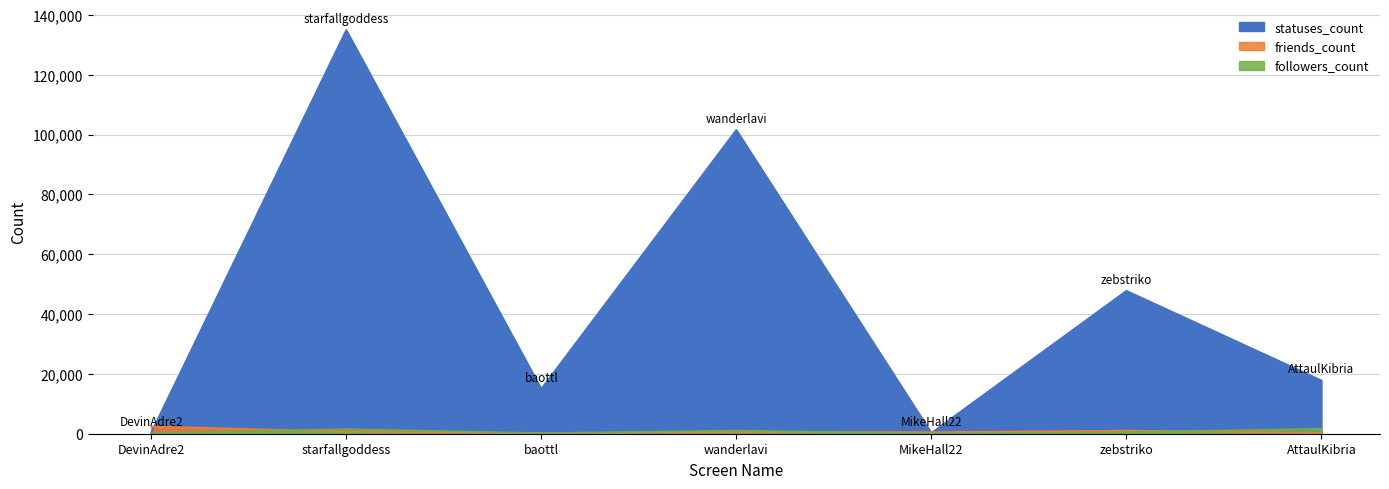

At how many categories does at least one series exceed 30355?

3